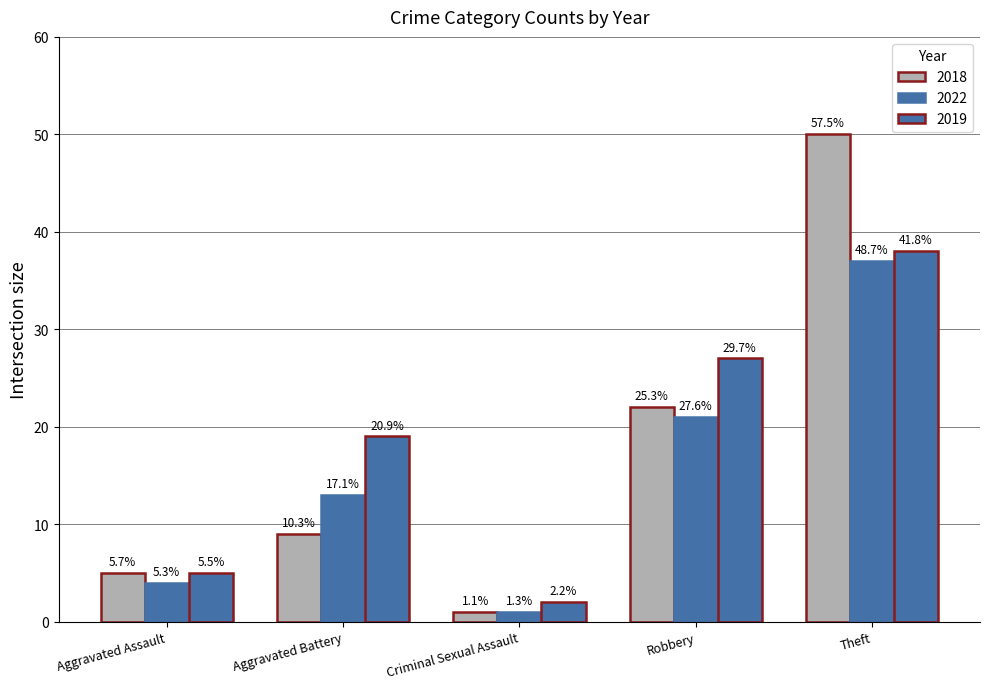

Which series has the largest total across all categories?

2019